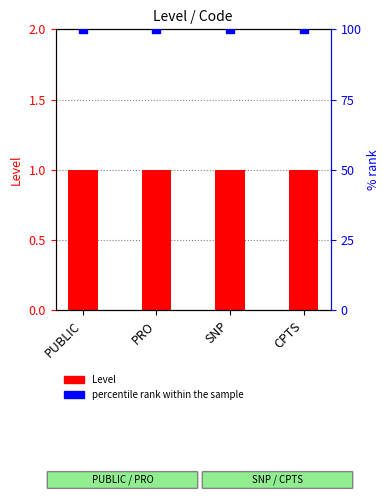

Which series has the widest spread of Y values?

Level